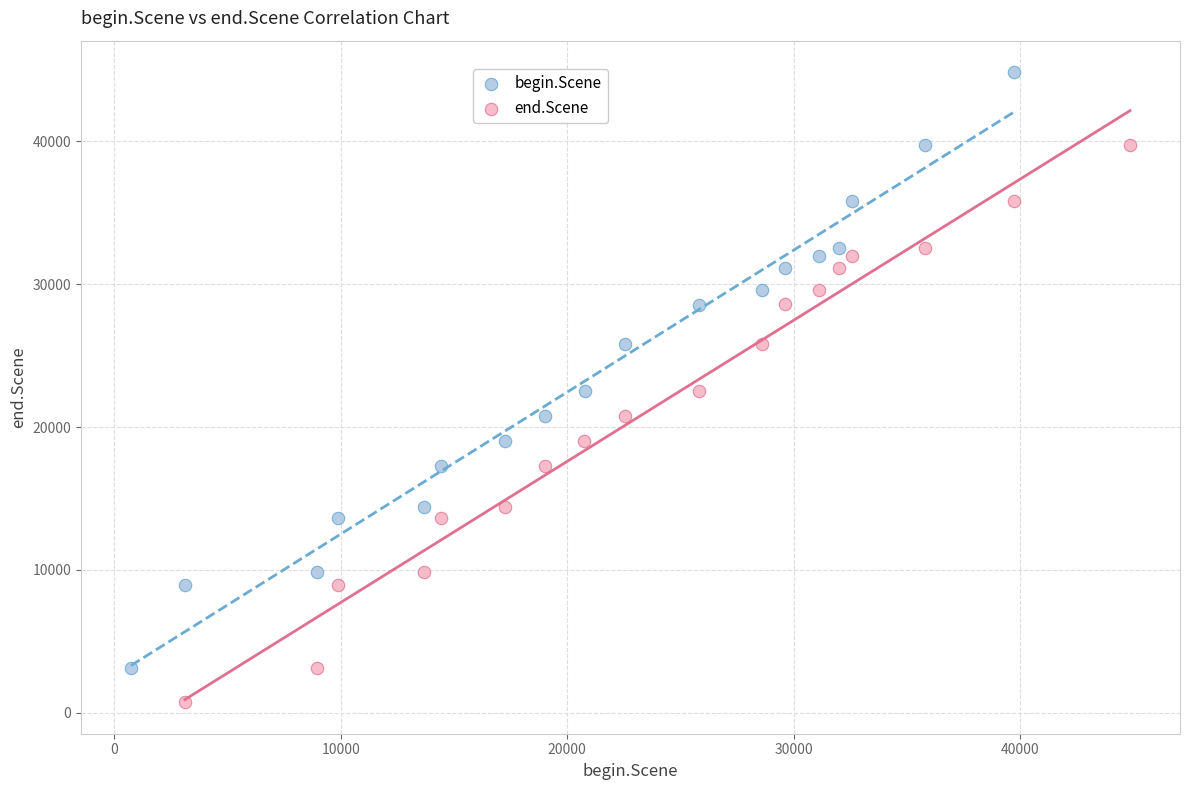

Which series reaches the minimum Y coordinate?

end.Scene